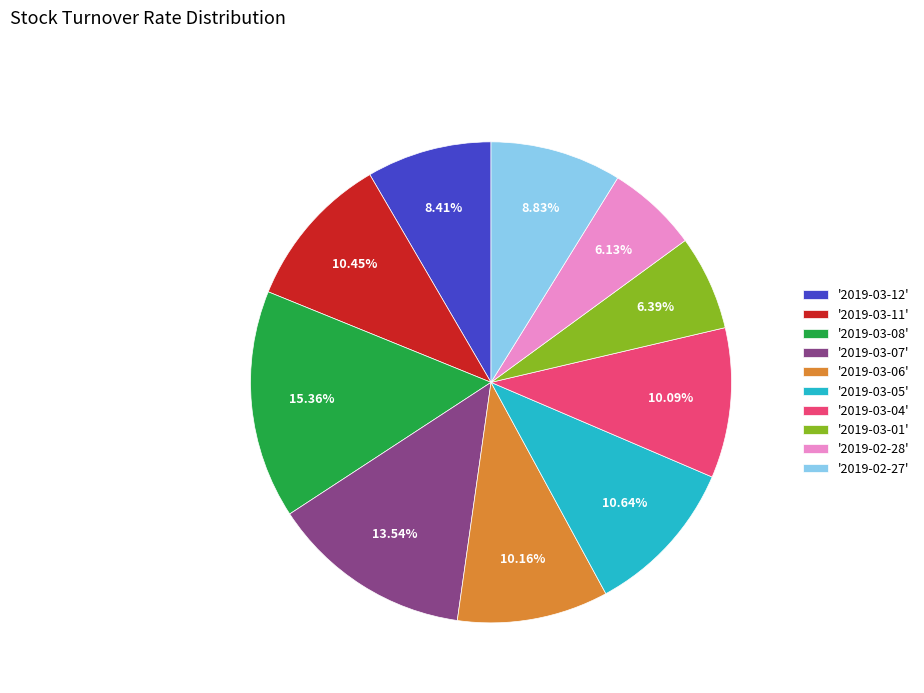

Do '2019-02-27' and '2019-03-04' together represent more than half of the pie?

No